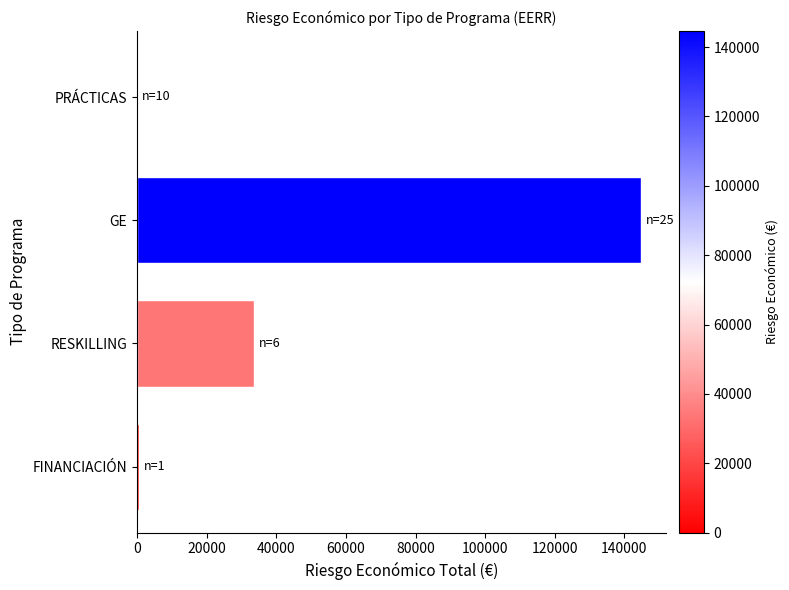

Are the bars grouped side by side (vs. stacked)?

No